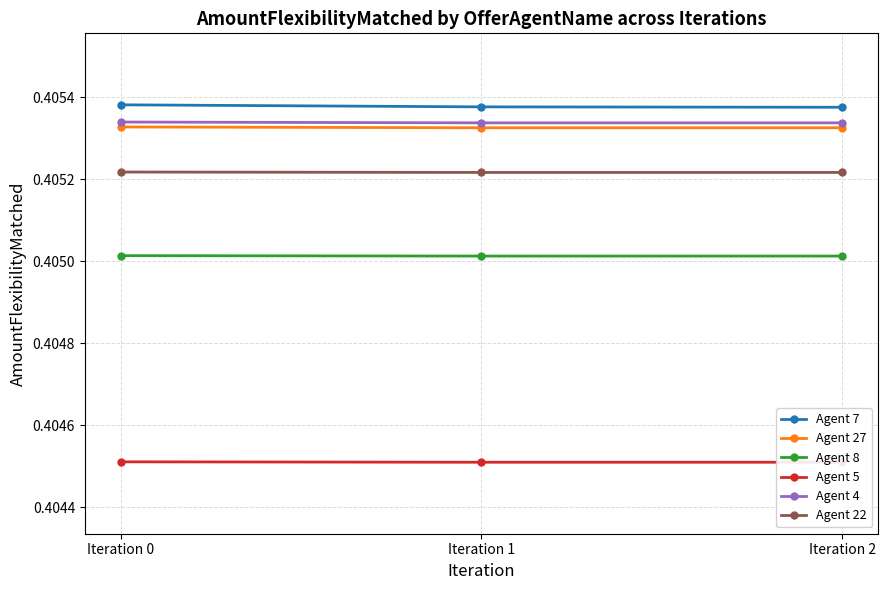

List the labels in order of Agent 5 value, largest first.

Iteration 0, Iteration 1, Iteration 2